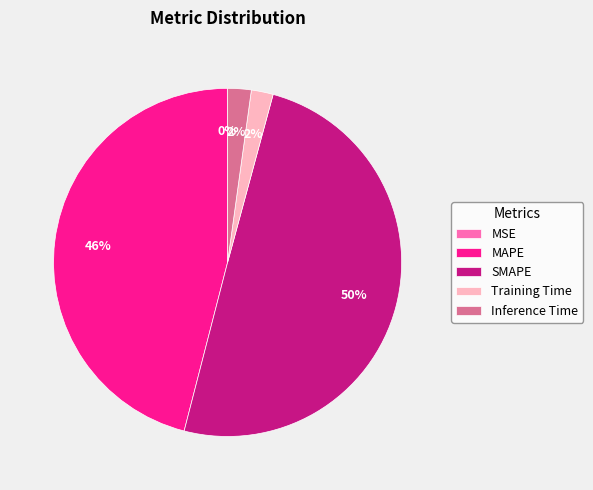

The Inference Time slice represents 12% of the pie. True or false?

False